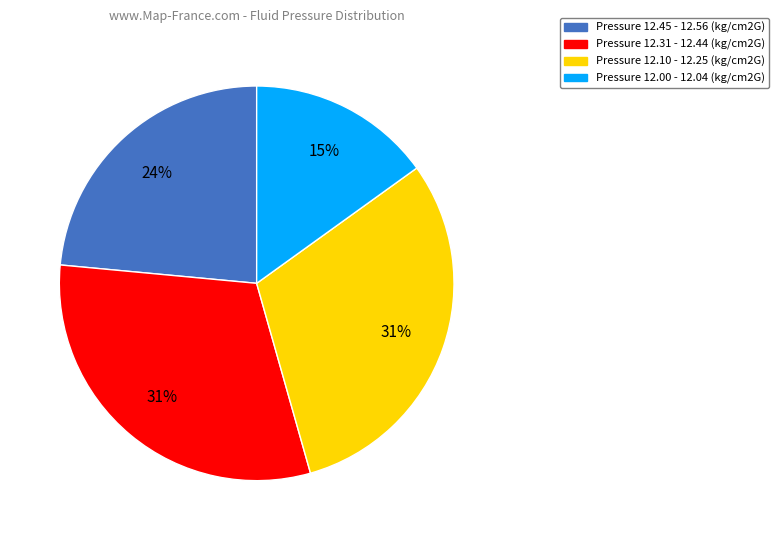

Which slice is the smallest?

Pressure 12.00 - 12.04 (kg/cm2G)